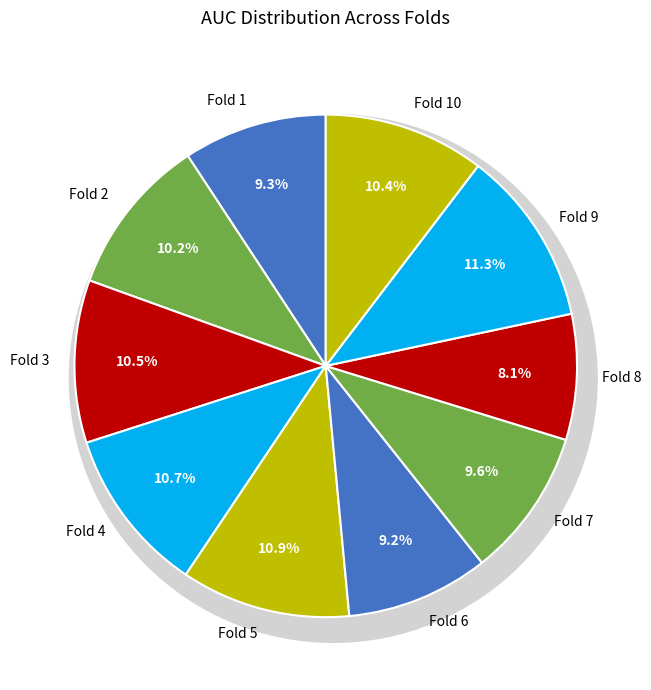

Does any single category account for the majority?

No